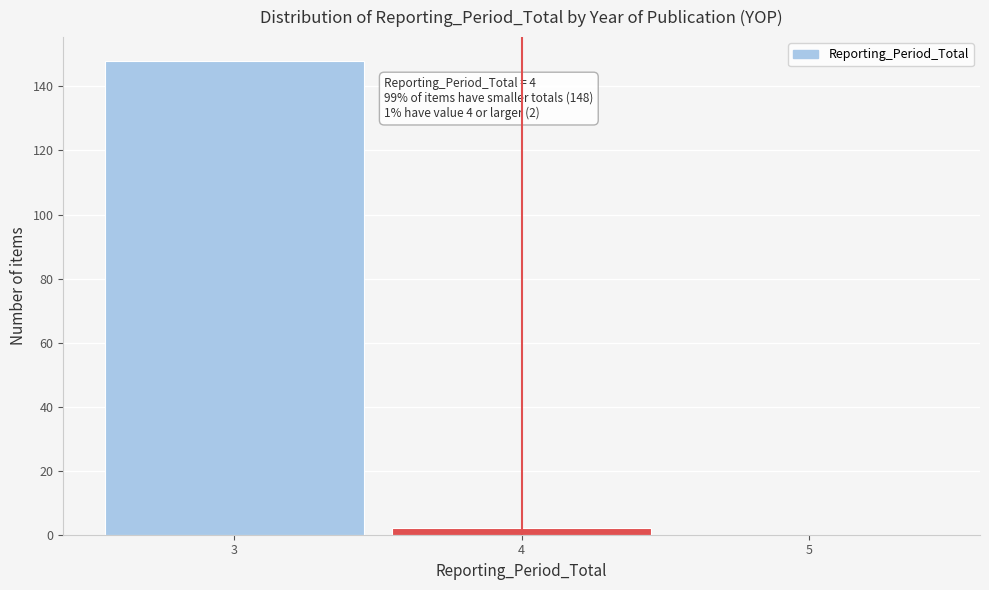

Over which range of the x-axis is the bar tallest?

2.5 to 3.5